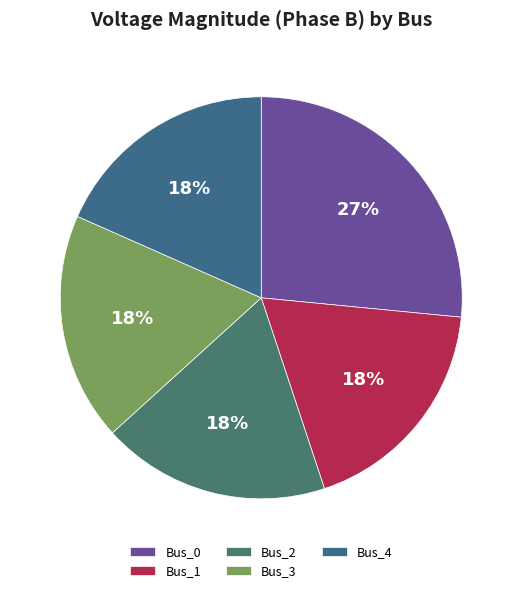

How many segments does this pie chart have?

5